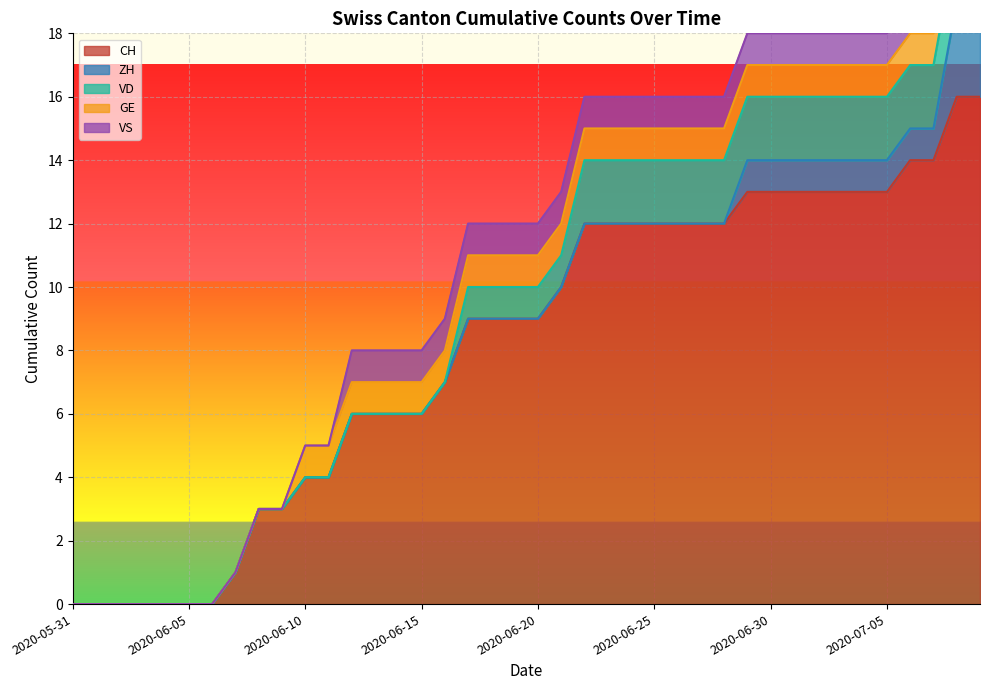

What is the label of the 6th point from the right?

2020-07-04